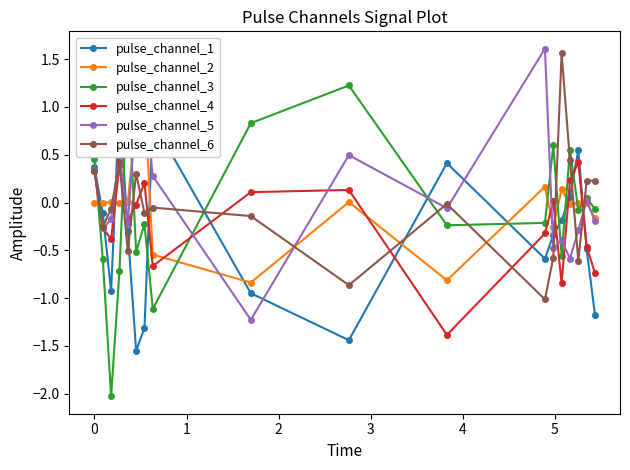

What is the greatest value displayed?

1.6